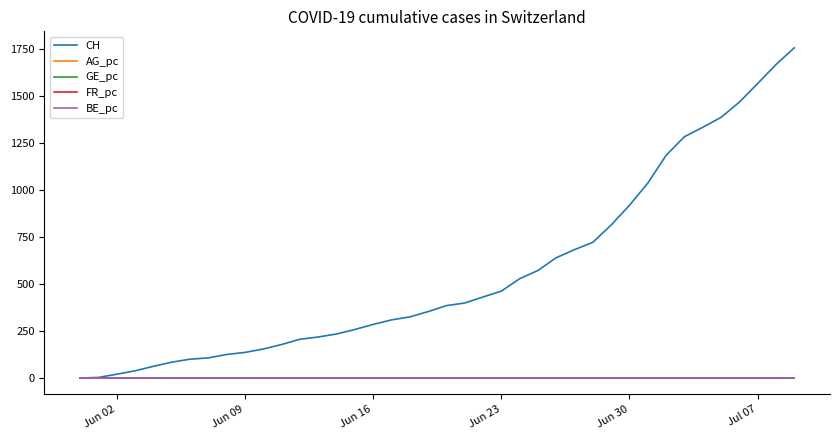

What is the maximum value shown in the chart?

1757.0